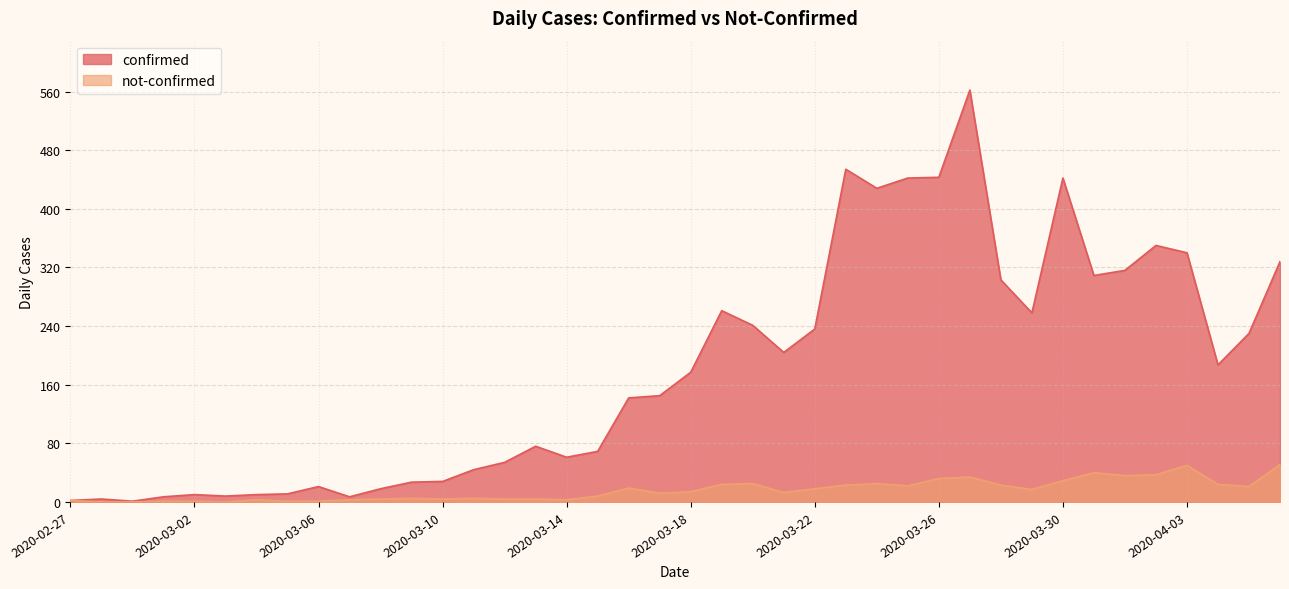

What is the difference between the maximum and minimum values in the not-confirmed series?

51